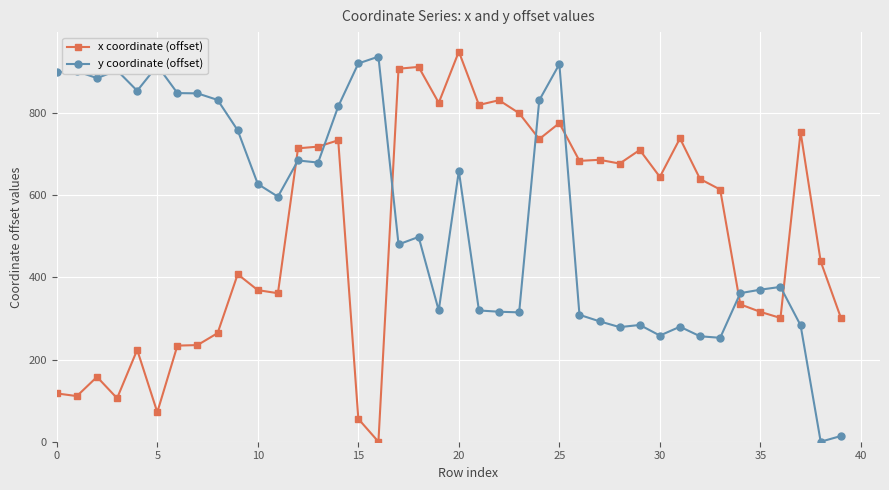

At how many categories does at least one series exceed 346?

39